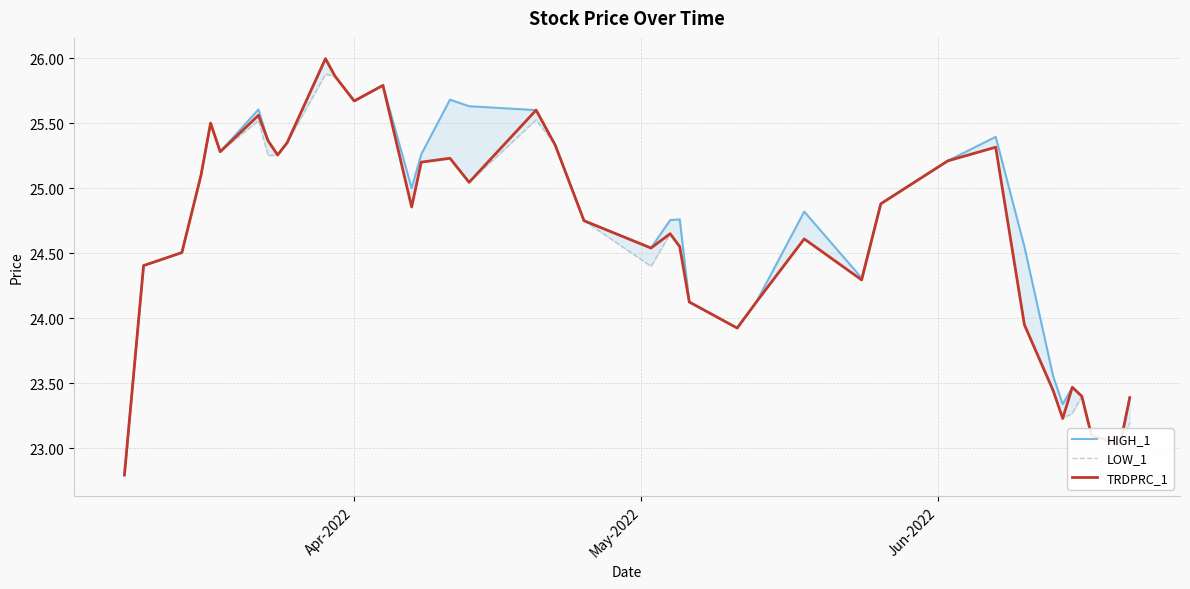

What is the lowest value of the TRDPRC_1 series?

22.8